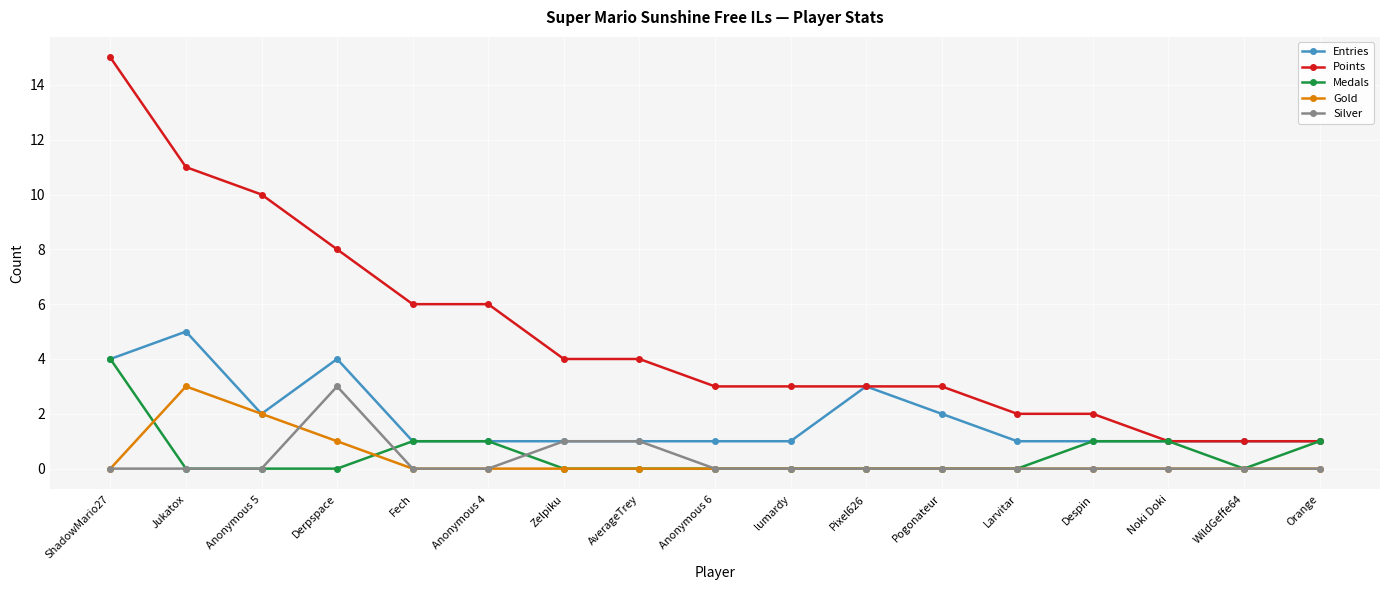

What value does the Medals series have at Anonymous 4?

1